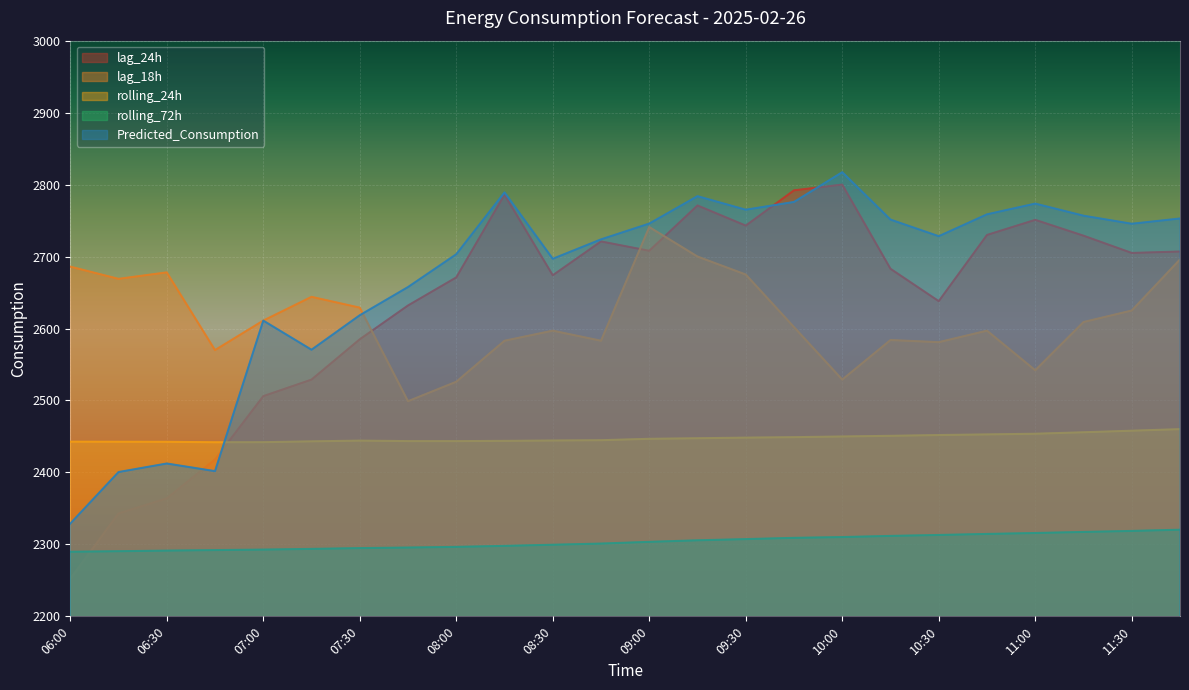

What is the greatest value displayed?

2817.2